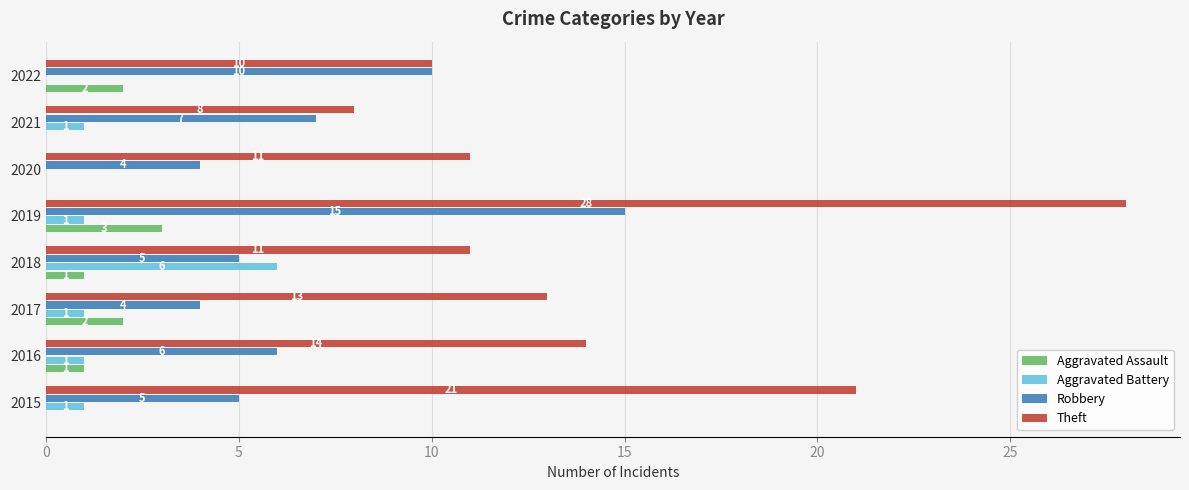

What is the sum of all Aggravated Assault values?

9